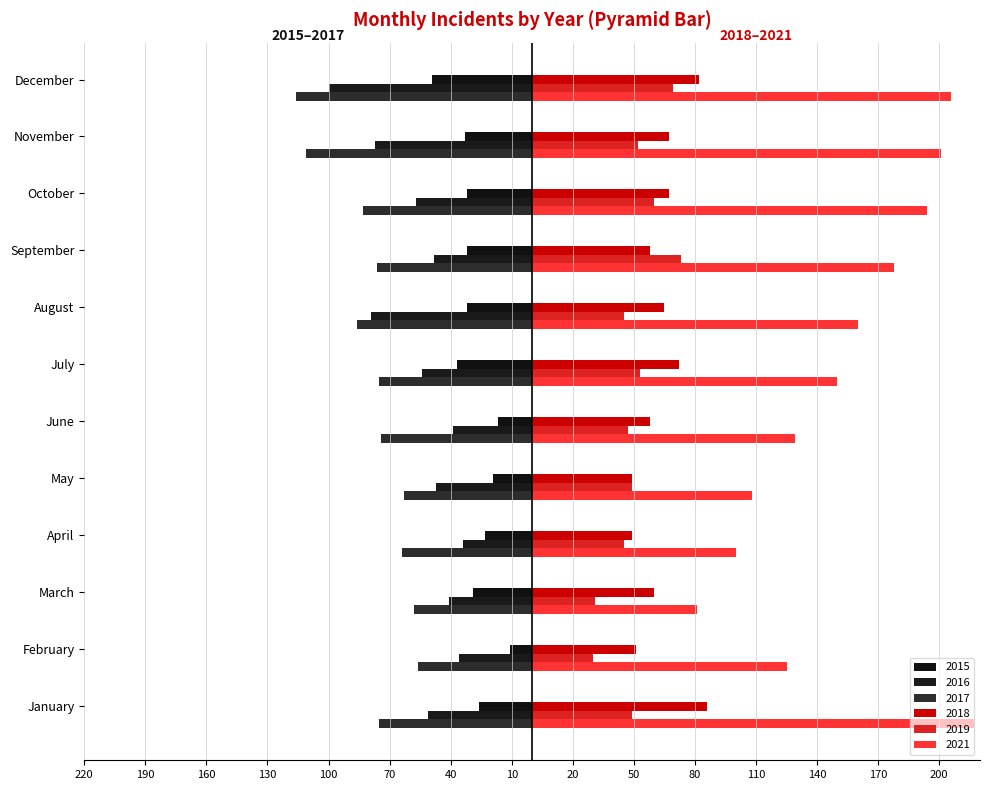

Is it true that 2016 equals -21 at April?

False